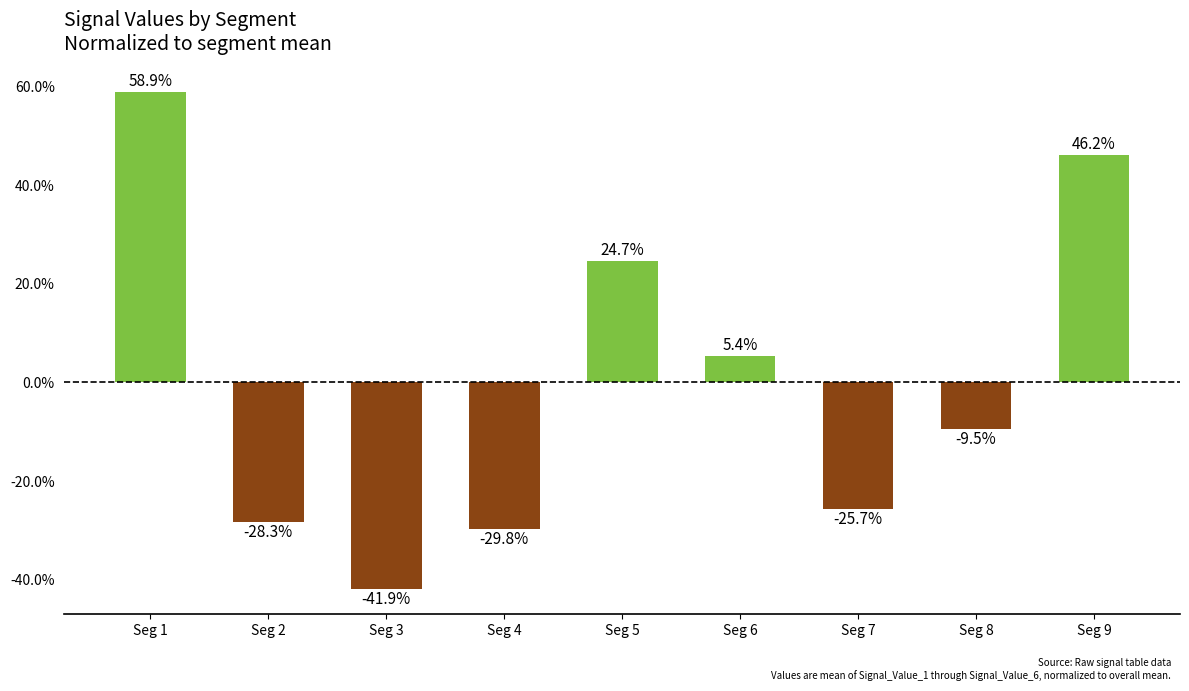

What is the greatest value displayed?

58.9